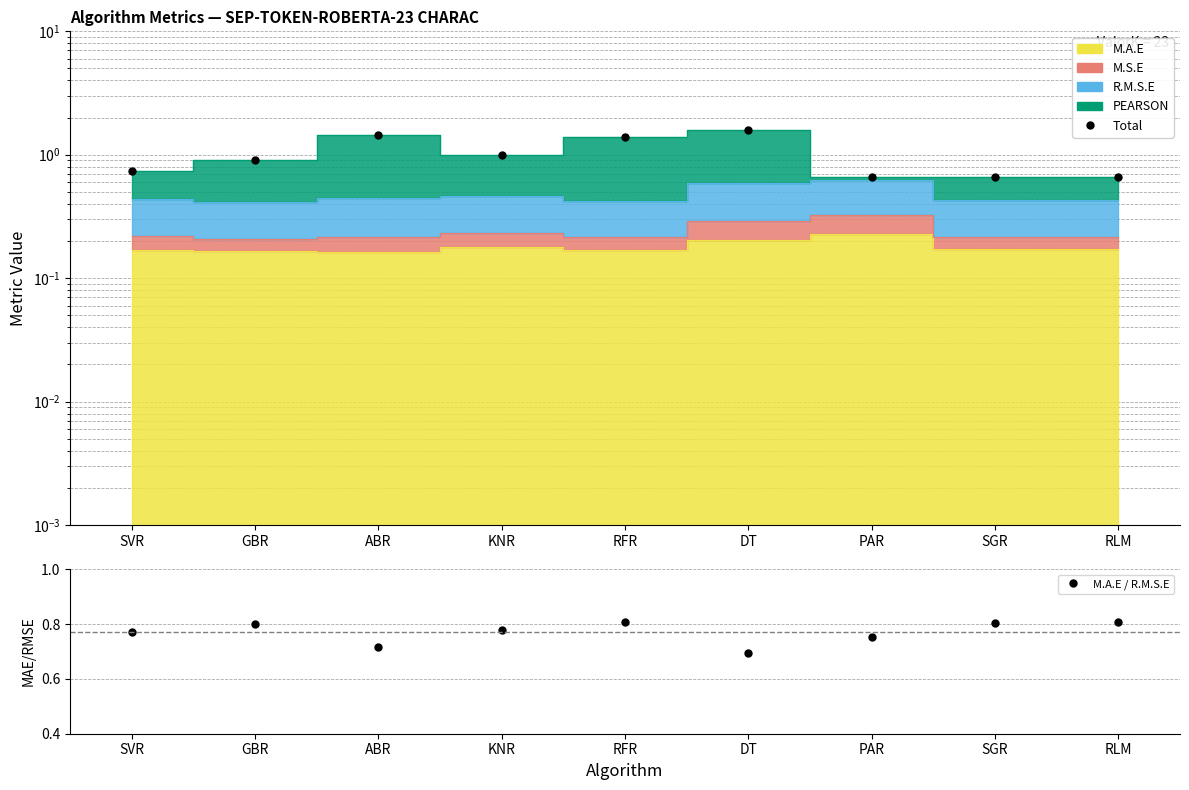

Which category has the lowest value in the Total series?

PAR